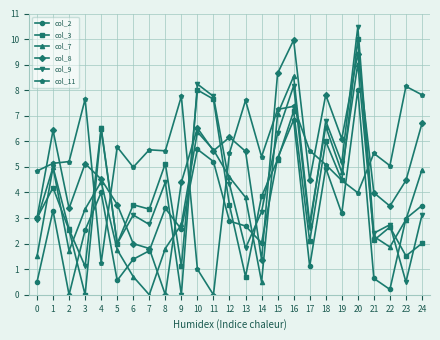

In col_2, how many points are higher than both neighbors (excluding endpoints)?

7